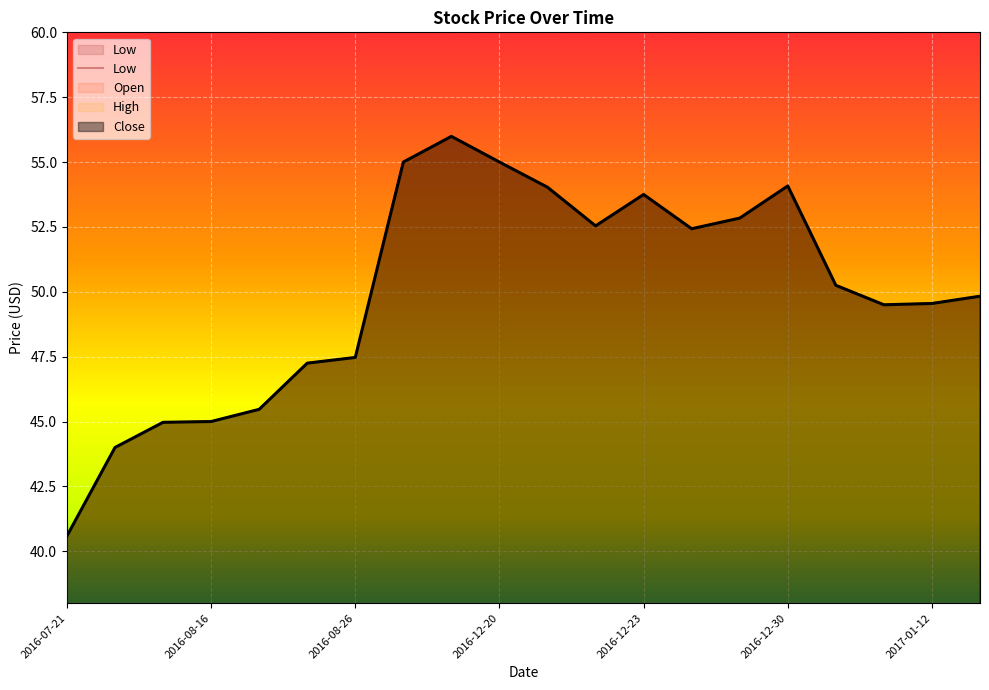

Which series has the largest total across all categories?

High